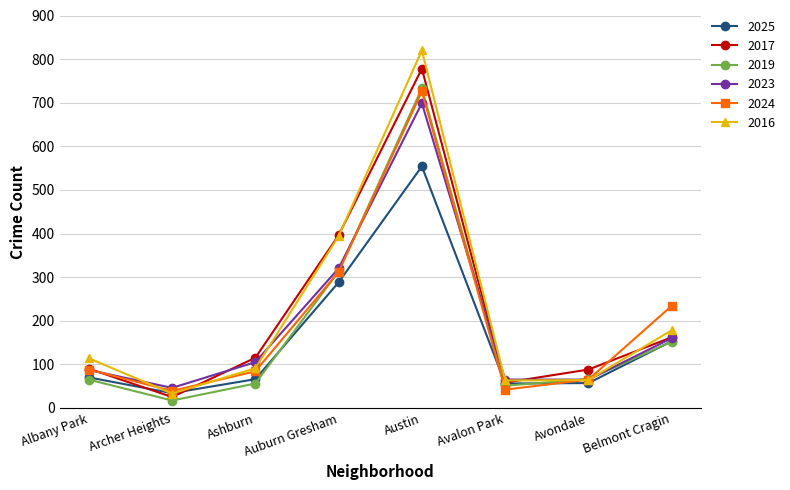

How many distinct data groups are displayed?

6